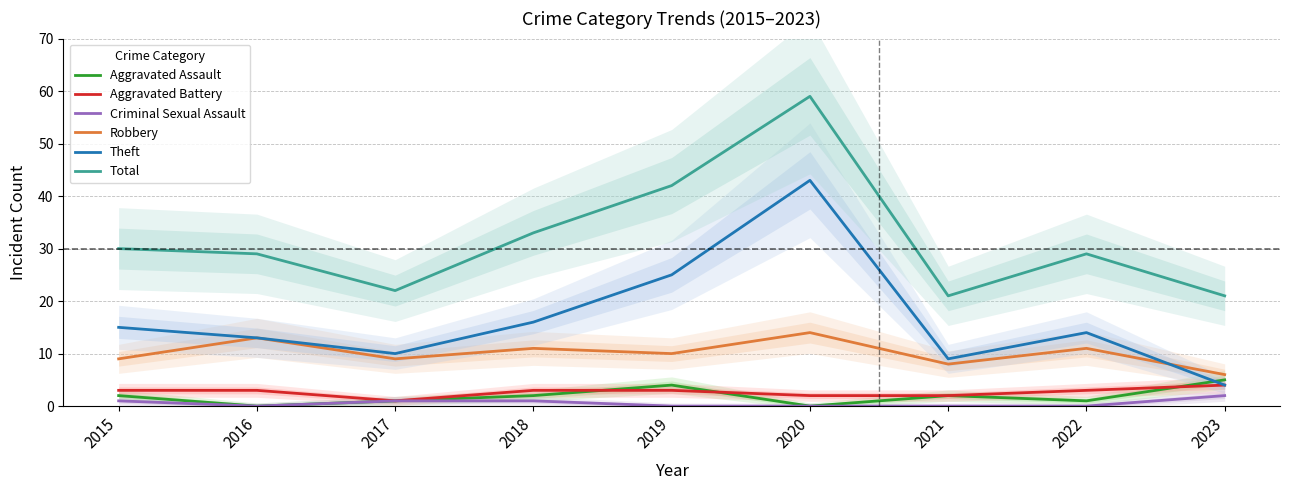

True or false: Aggravated Assault and Criminal Sexual Assault intersect in this chart.

False